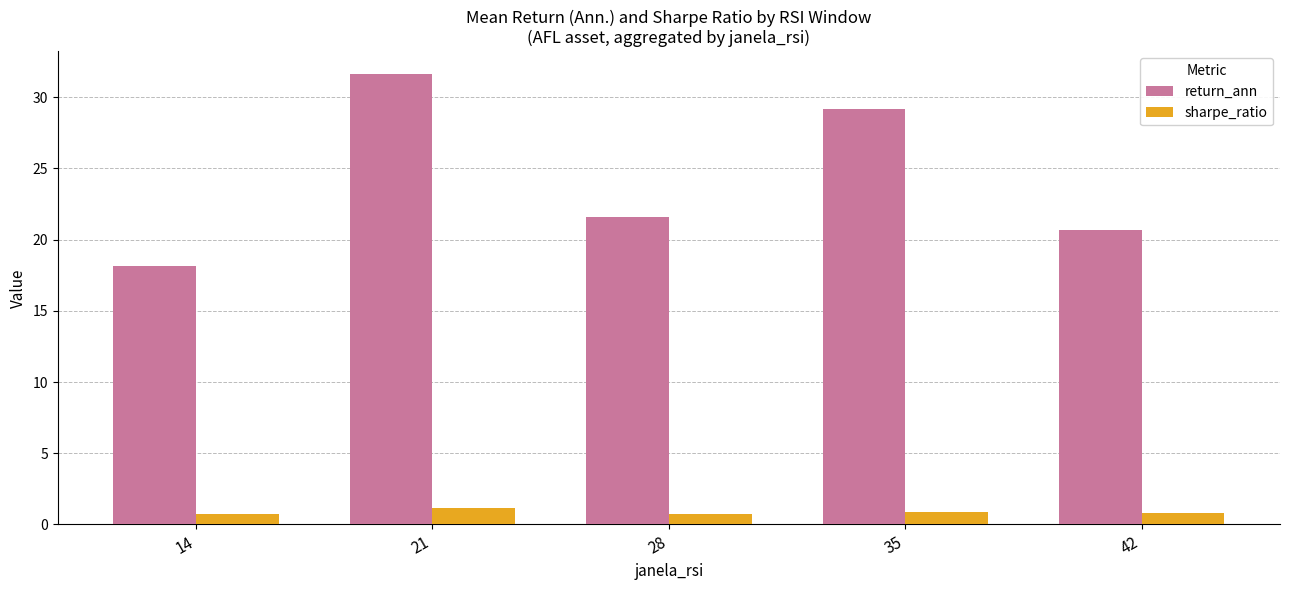

How many bars are there in each group?

2